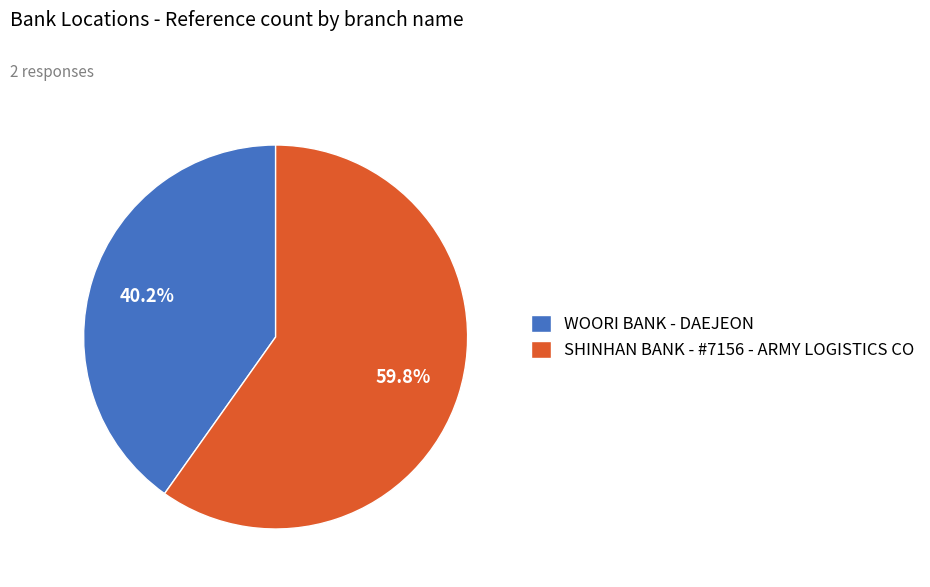

What is the largest slice in the pie chart?

SHINHAN BANK - #7156 - ARMY LOGISTICS CO